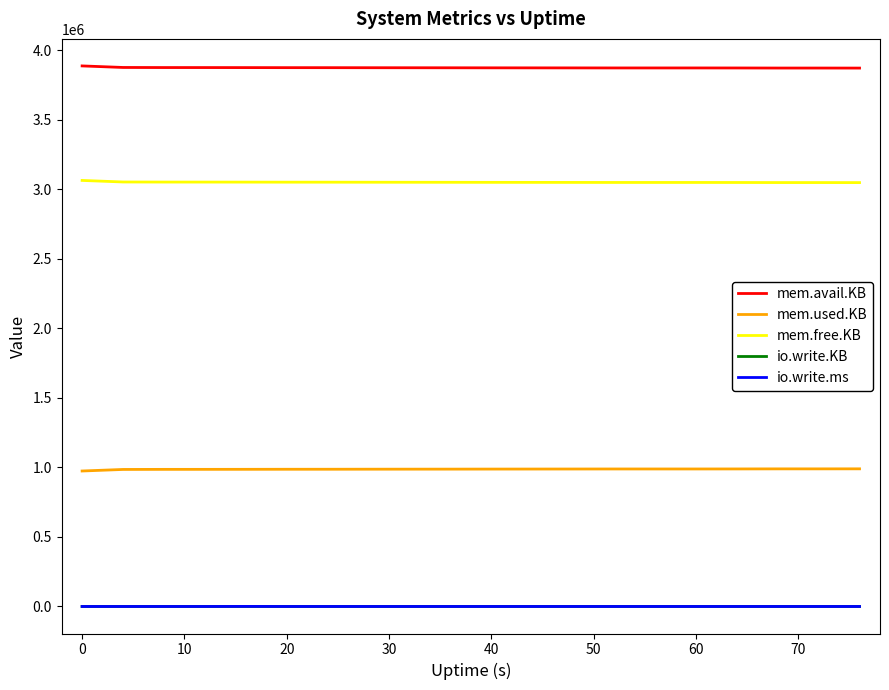

Does the chart display data point markers on the line(s)?

No